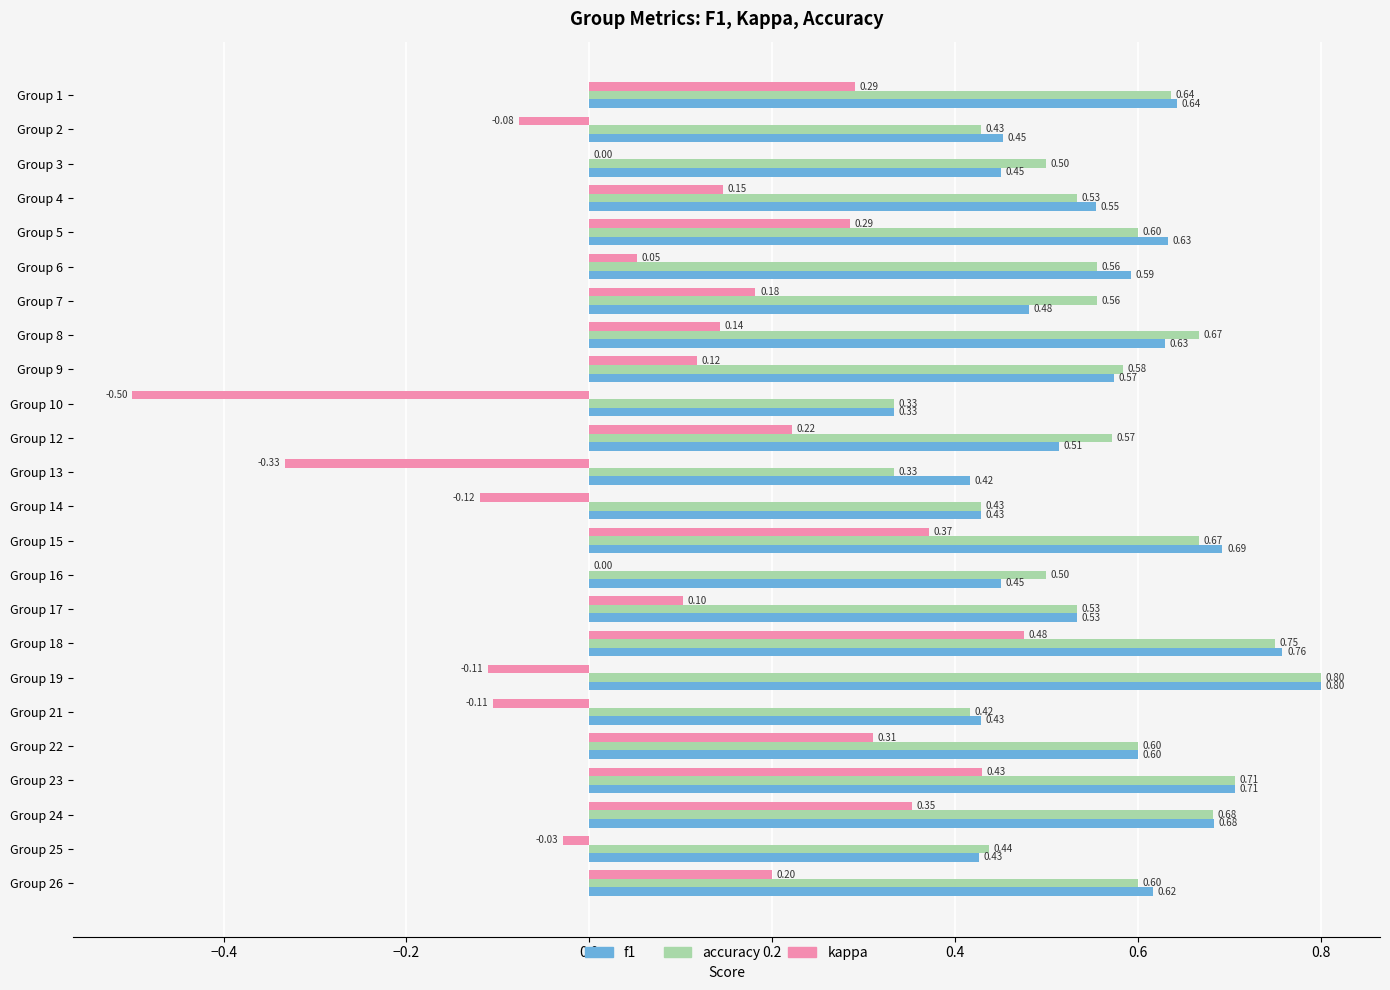

Which series changed the most between Group 3 and Group 21?

kappa